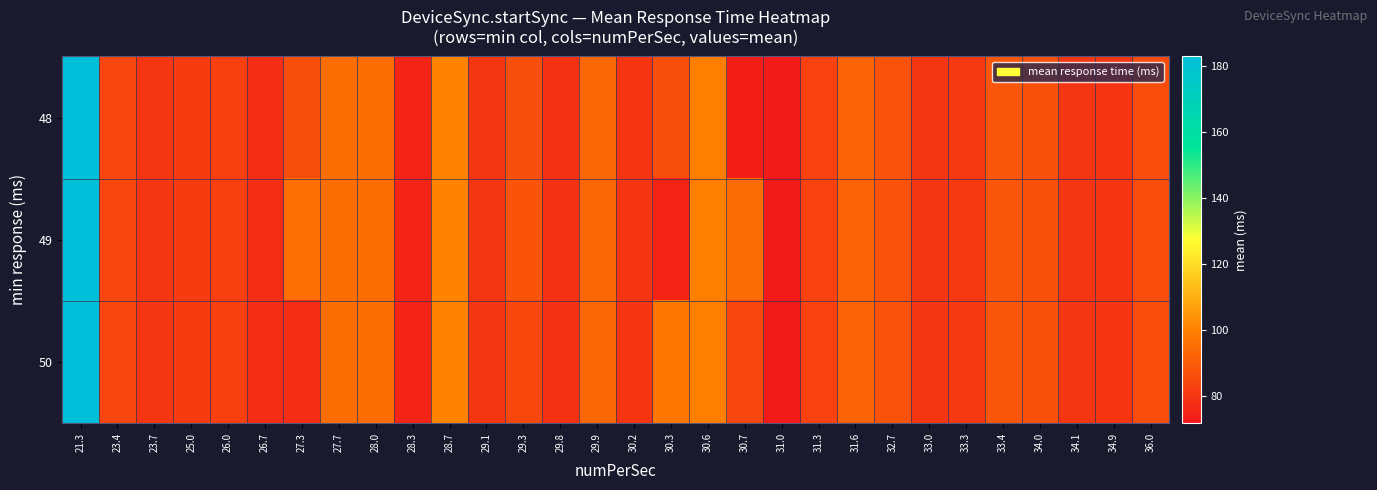

At 29.8, list the series in order from largest to smallest.

48, 49, 50